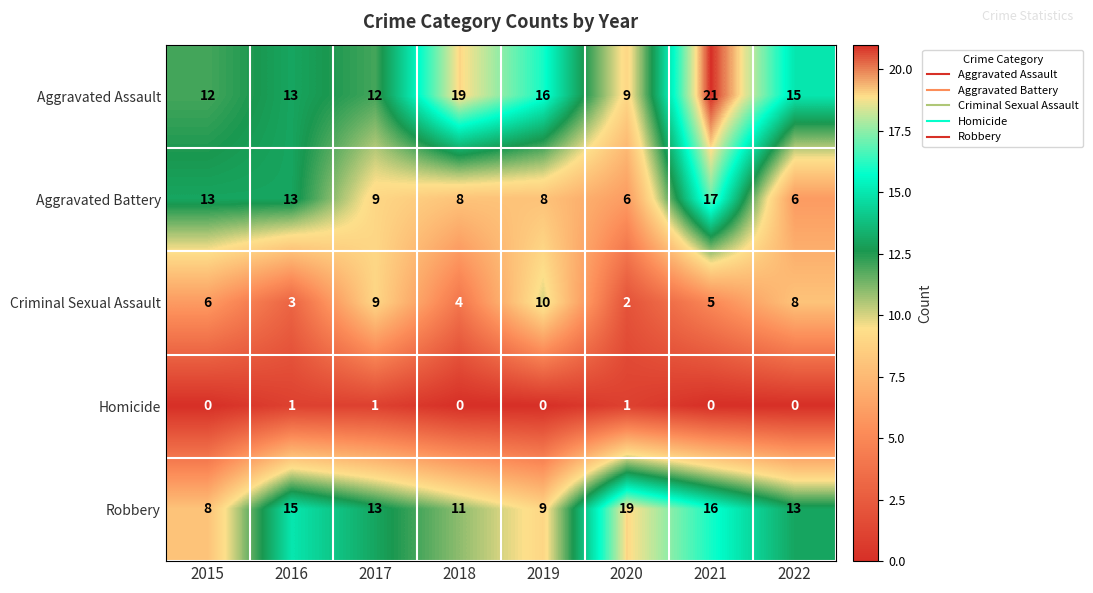

What is the sum of all Robbery values?

104